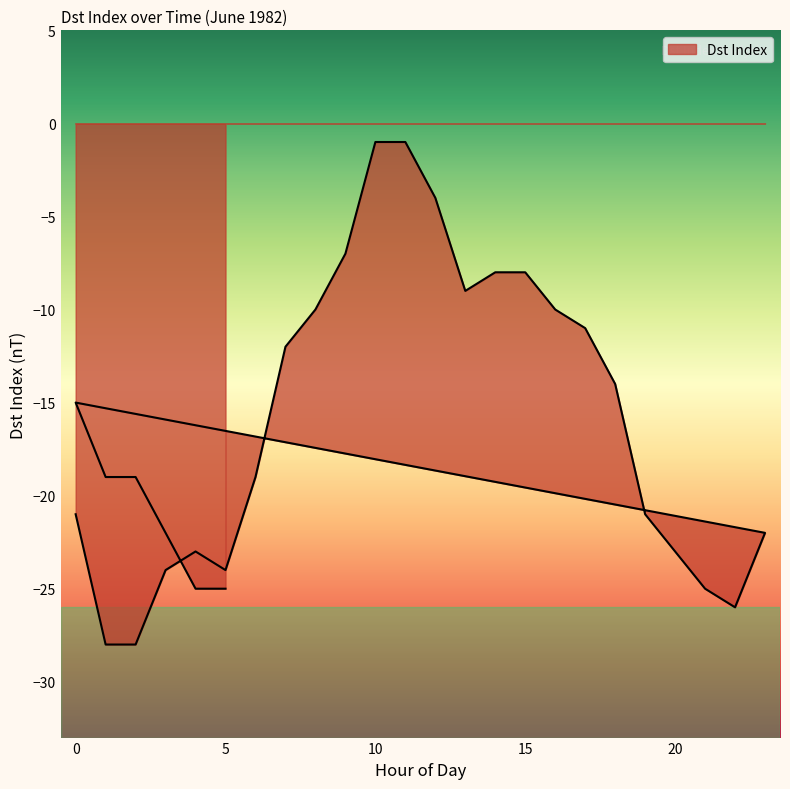

What is the label of the 11th point from the left?

10